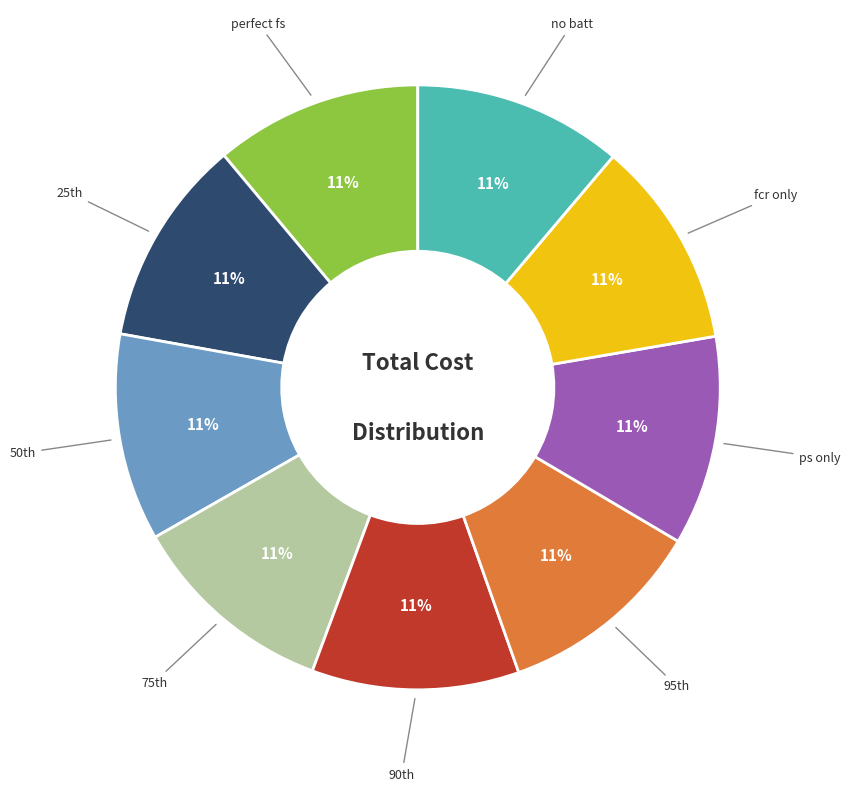

Does any single category account for the majority?

No